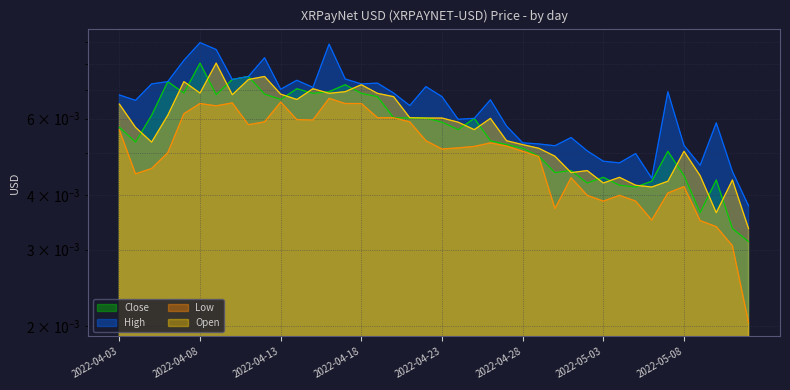

True or false: High has more than 1 interior local peaks.

True